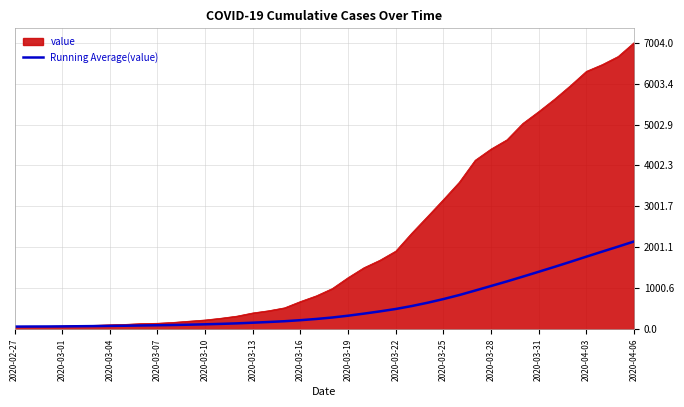

Which series has the widest spread of values?

value